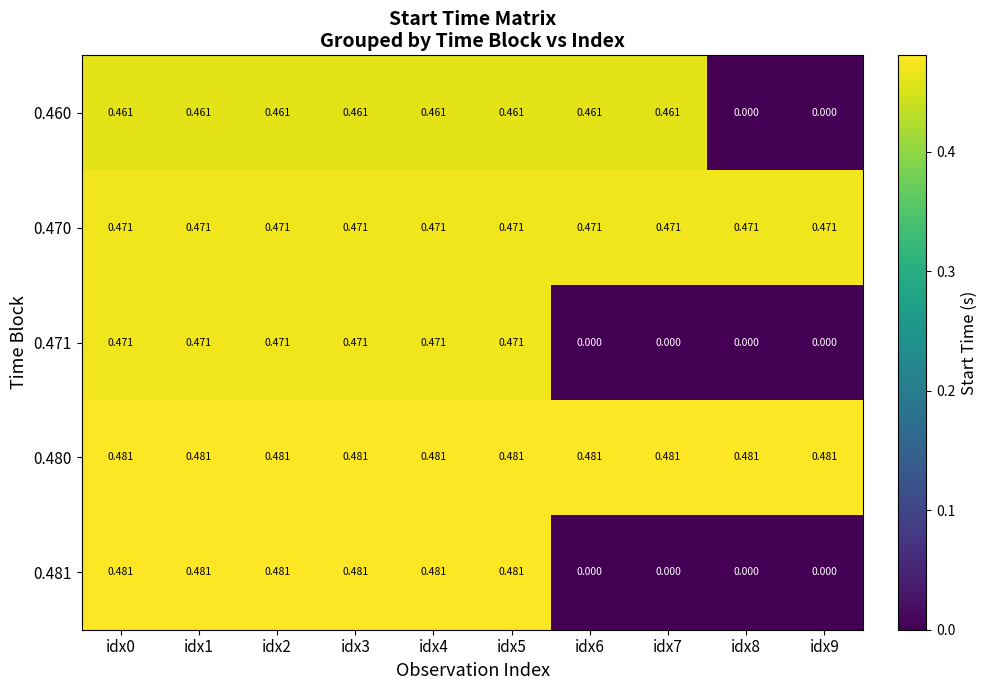

Is the value of 0.470 at idx5 greater than the value of 0.480 at idx9?

No